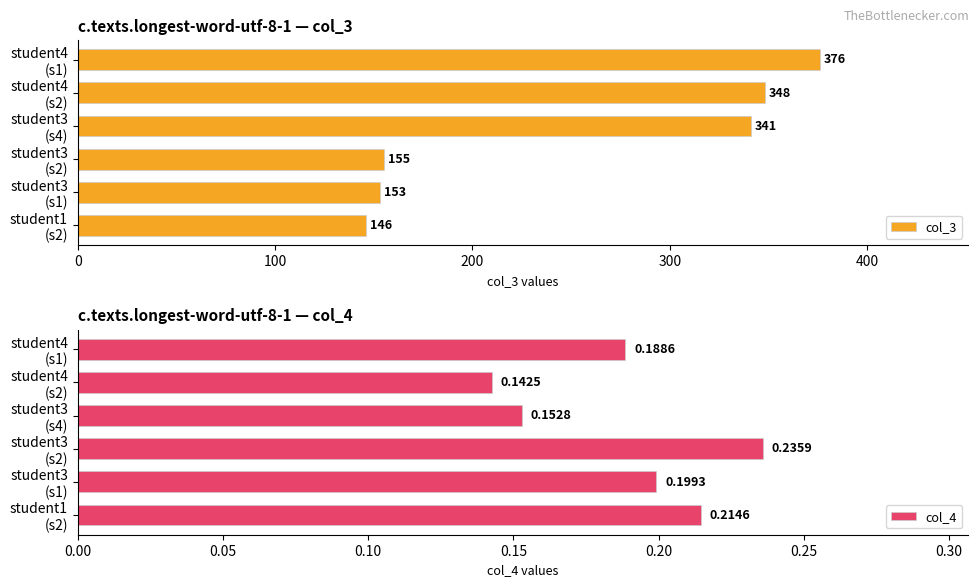

What is the difference between the maximum and minimum values in the col_3 series?

230